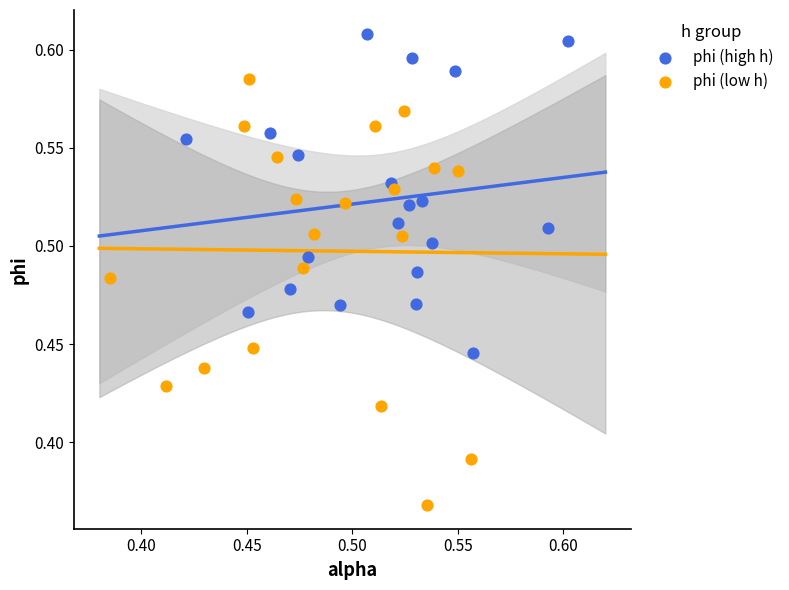

What are all the series names shown in the legend?

phi (high h), phi (low h)